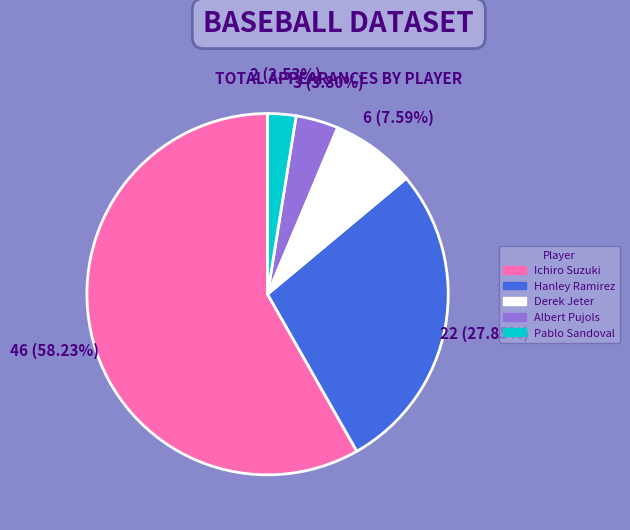

How many segments does this pie chart have?

5